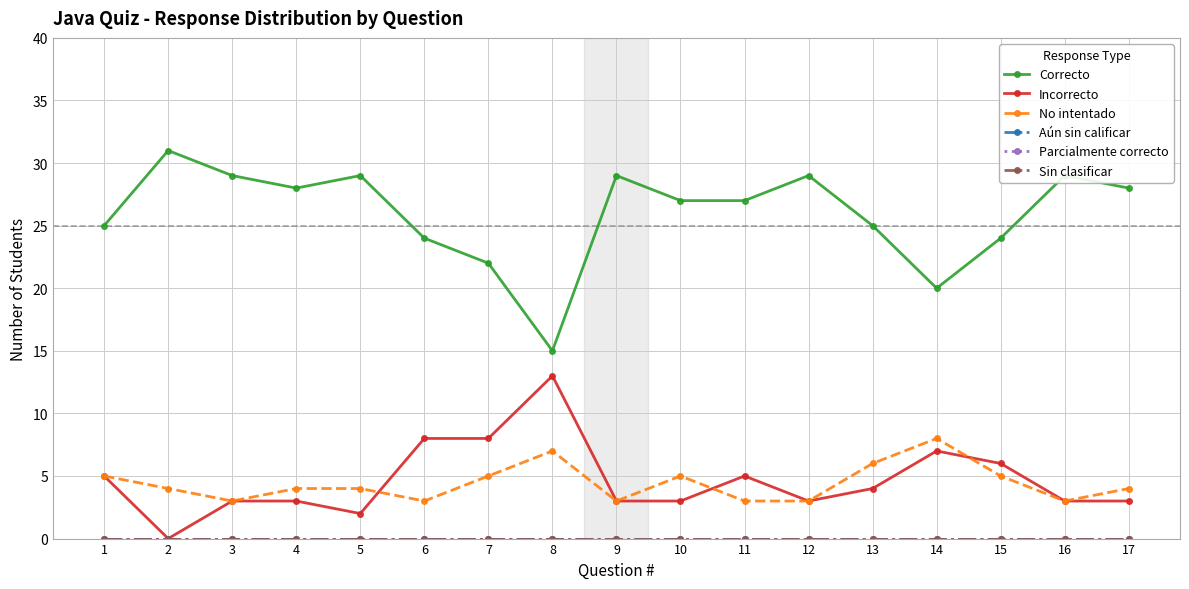

List the labels in order of Aún sin calificar value, smallest first.

1, 2, 3, 4, 5, 6, 7, 8, 9, 10, 11, 12, 13, 14, 15, 16, 17